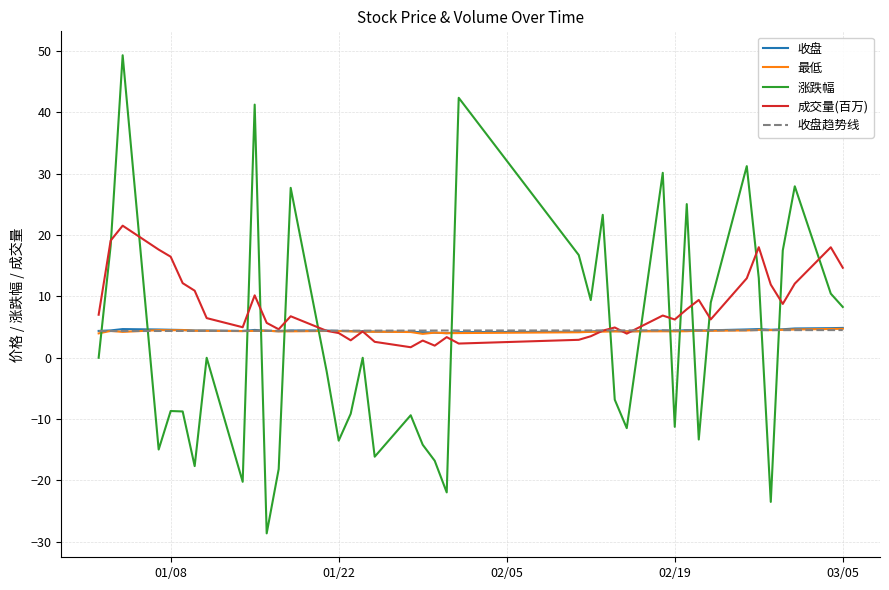

Which series has the widest spread of values?

涨跌幅